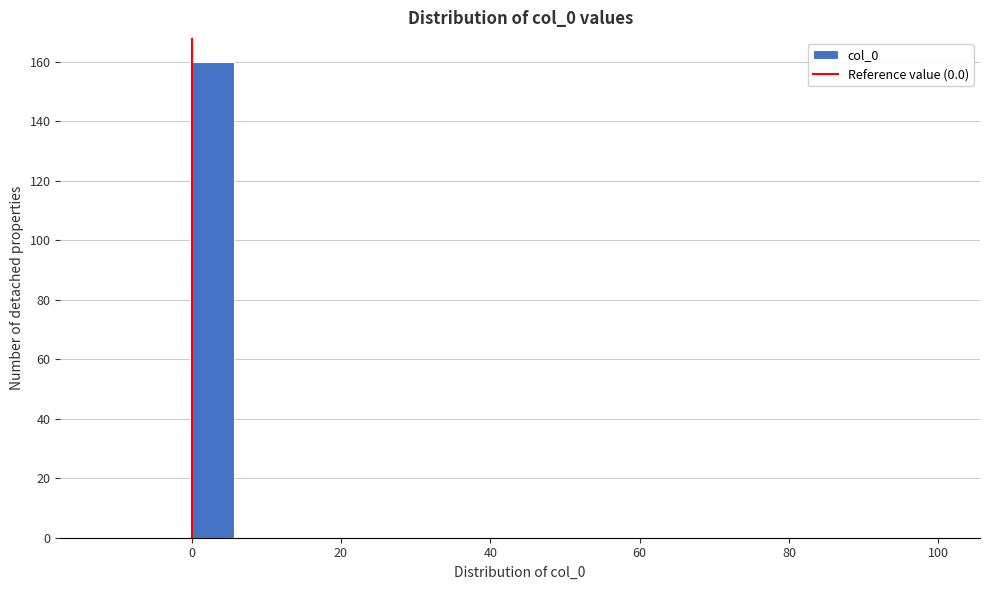

Around what value on the x-axis is the tallest bar? Give the approximate position of its centre, as read against the axis.

2